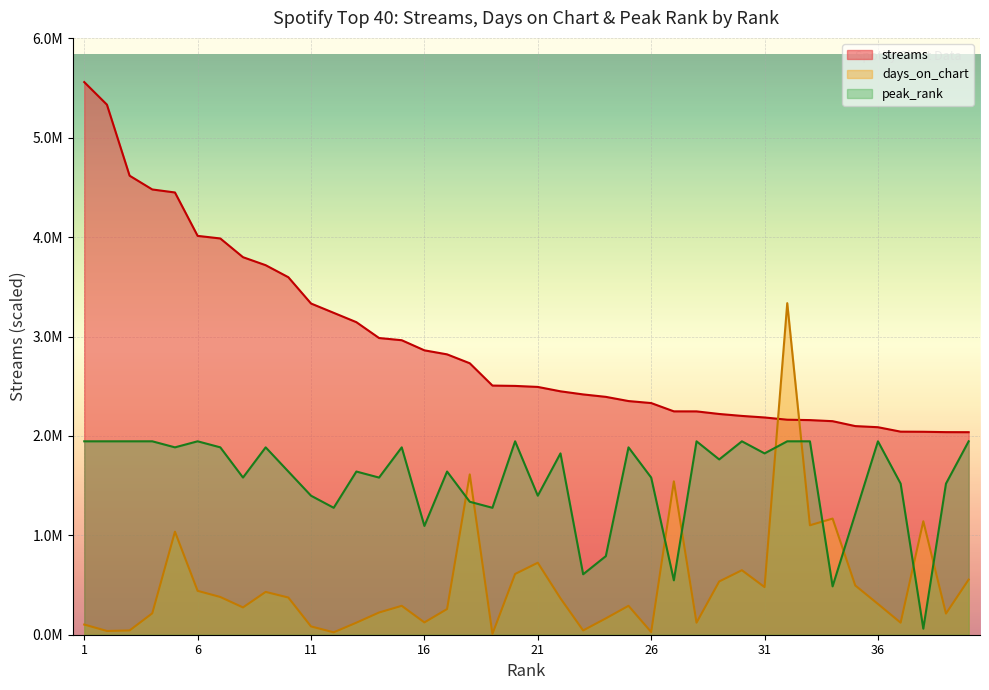

True or false: peak_rank and streams intersect in this chart.

False